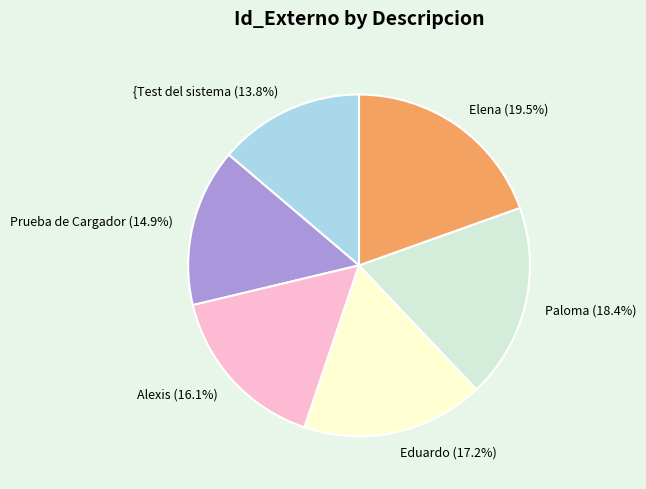

Does Prueba de Cargador represent more than half of the total?

No